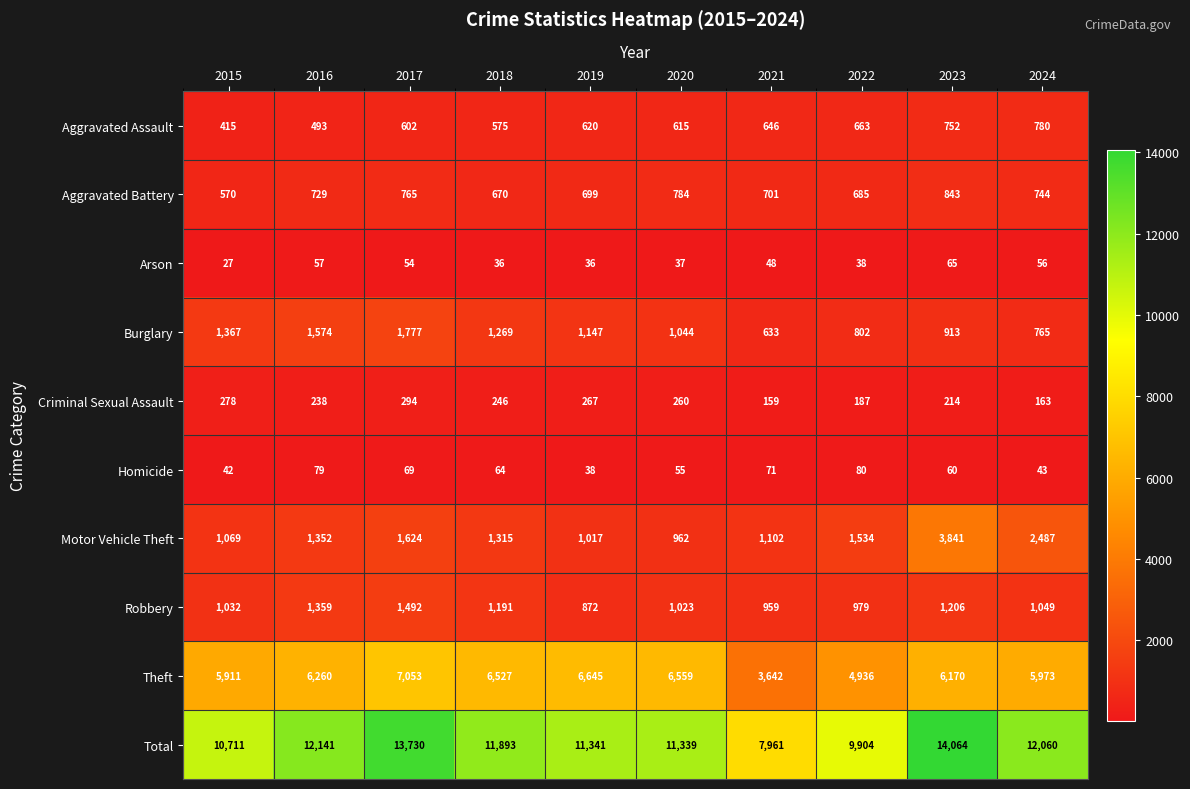

At which category is the sum across all series the highest?

2023